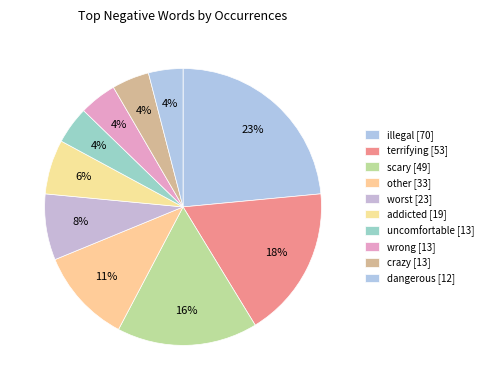

How many segments does this pie chart have?

10